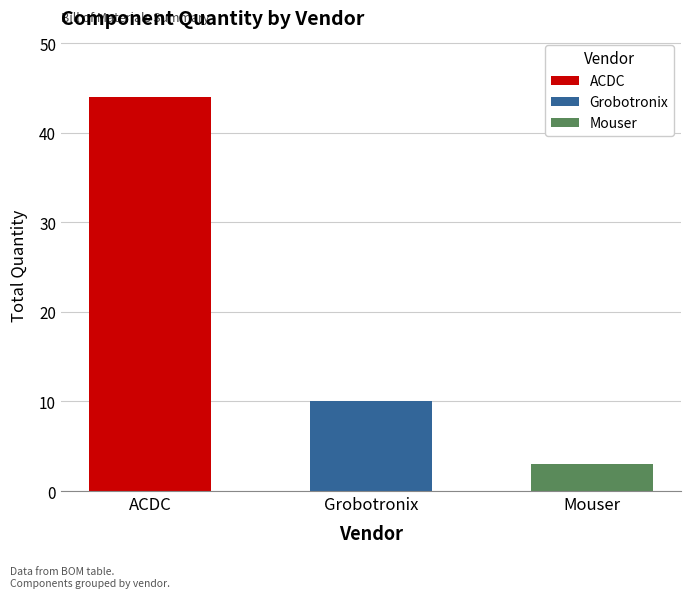

Between ACDC and Mouser, which is larger?

ACDC